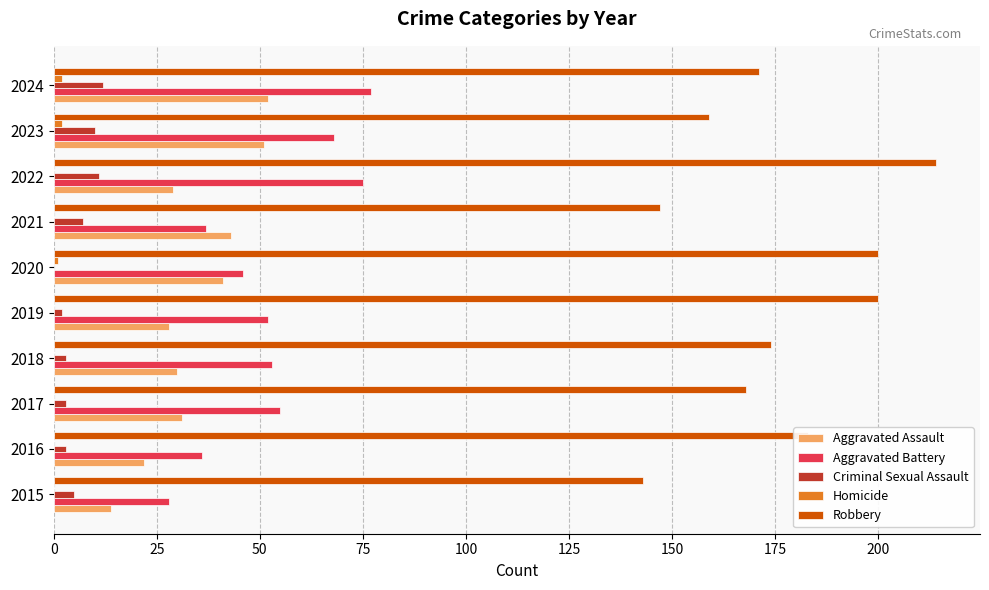

What is the sum of all Robbery values?

1759